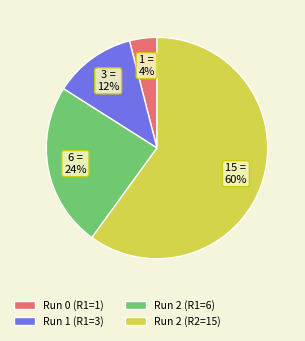

Rank the categories by value from lowest to highest.

Run 0 (R1=1), Run 1 (R1=3), Run 2 (R1=6), Run 2 (R2=15)